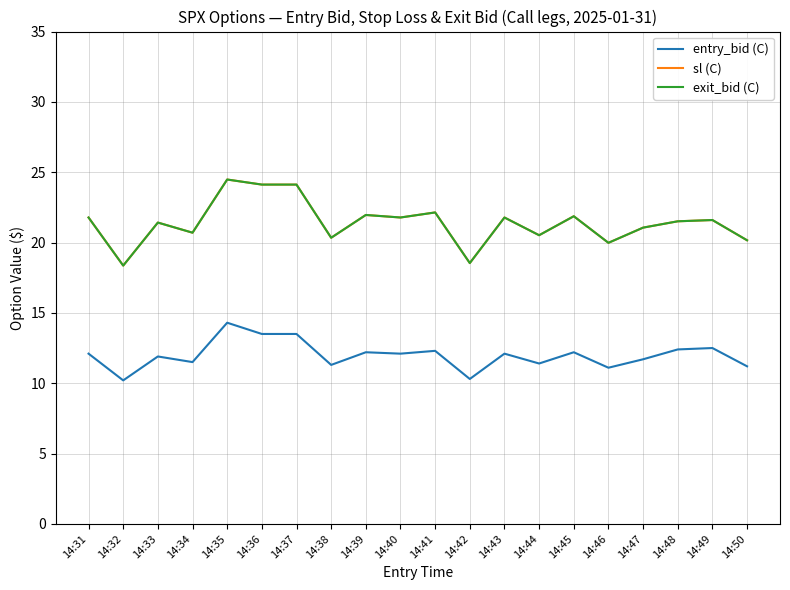

True or false: entry_bid (C) and exit_bid (C) intersect in this chart.

False